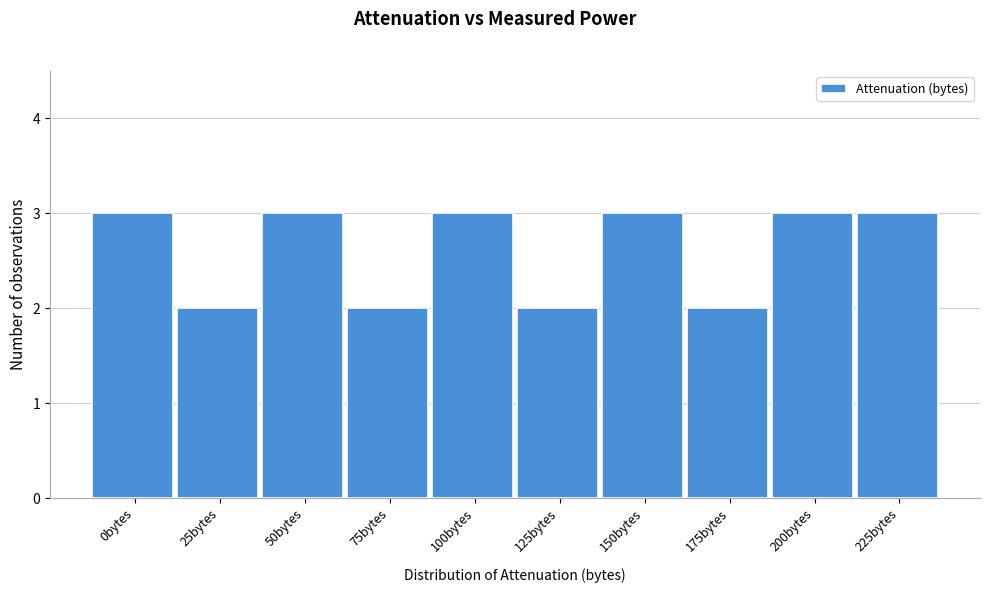

Reading left to right, what are all the values shown in this chart?

3	2	3	2	3	2	3	2	3	3